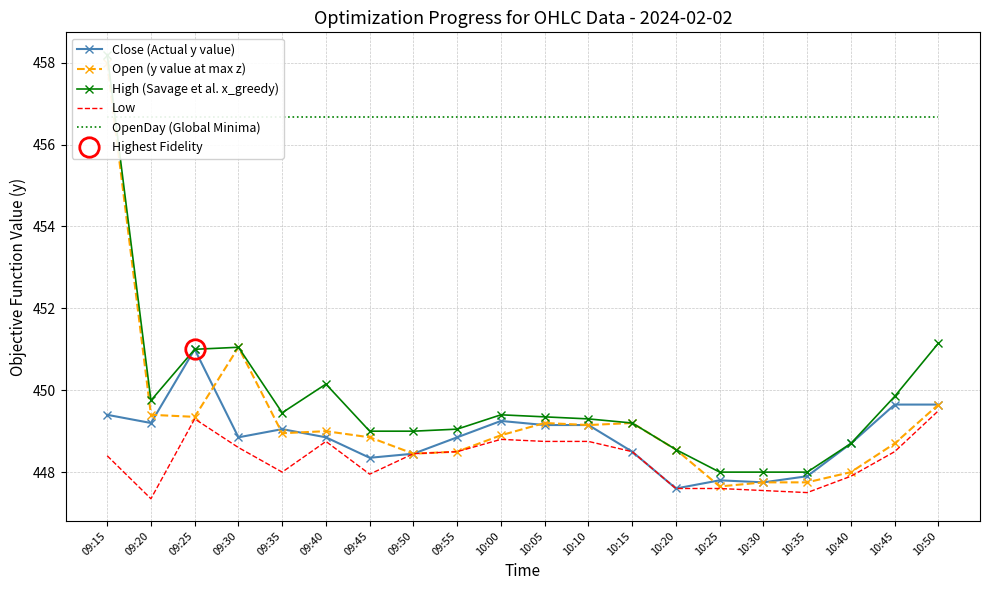

True or false: OpenDay (Global Minima) and Open (y value at max z) cross at least once.

True